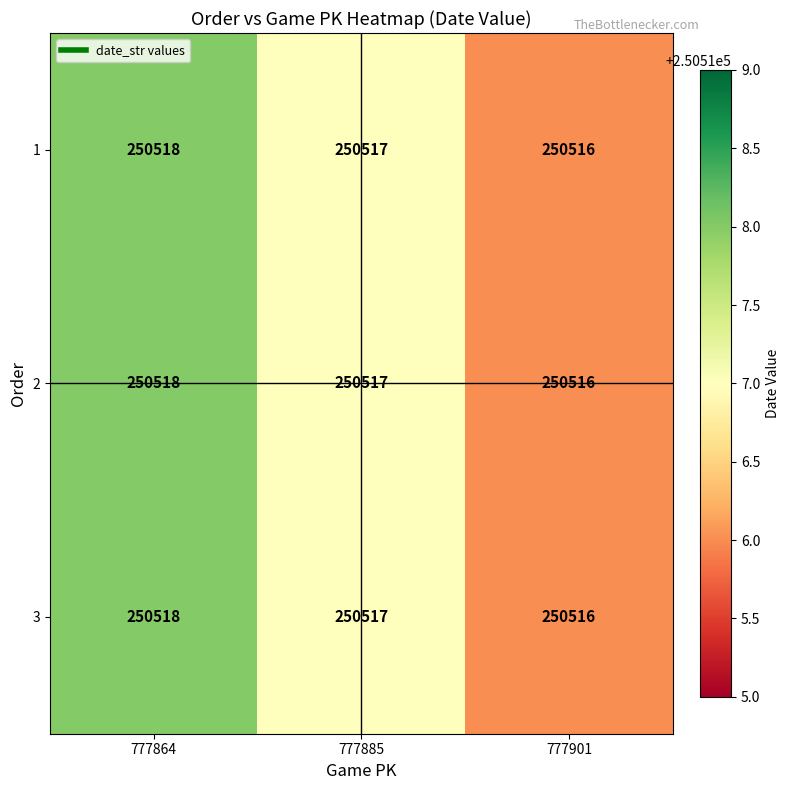

True or false: 3 has a value of 131821 at 777885.

False